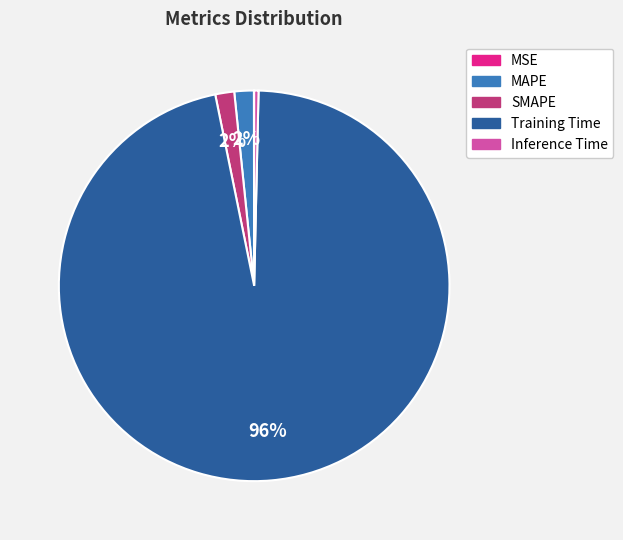

To the nearest percent, what percentage of the pie is MAPE?

2%